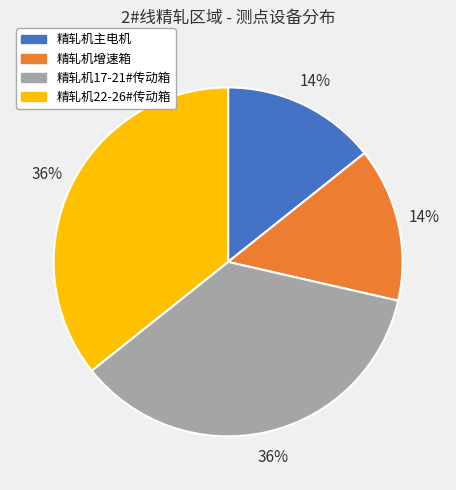

The 精轧机22-26#传动箱 slice represents 46% of the pie. True or false?

False